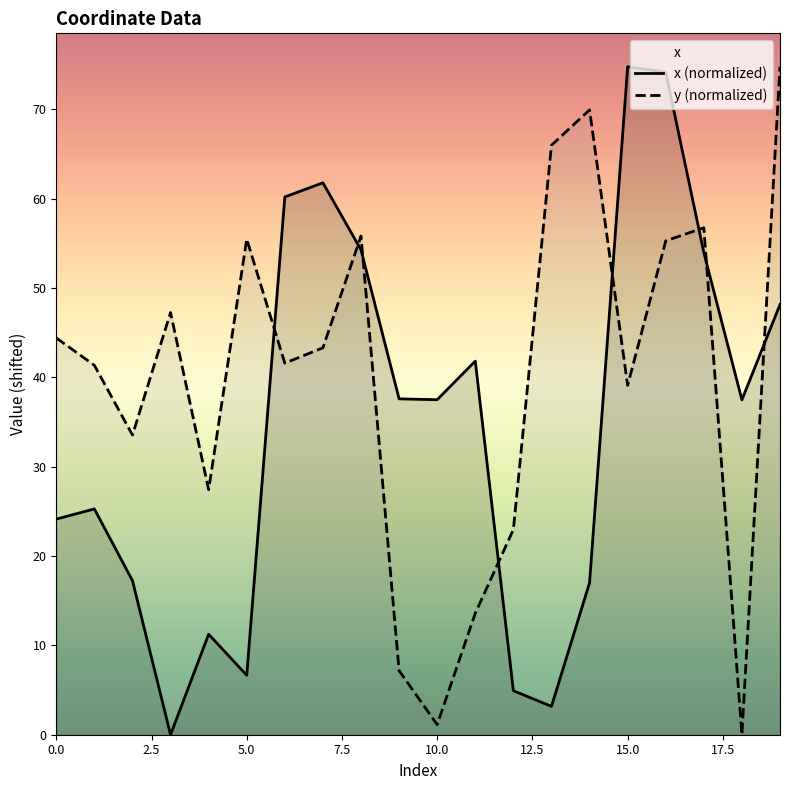

What is the difference between the highest and lowest values at 0.0?

20.3